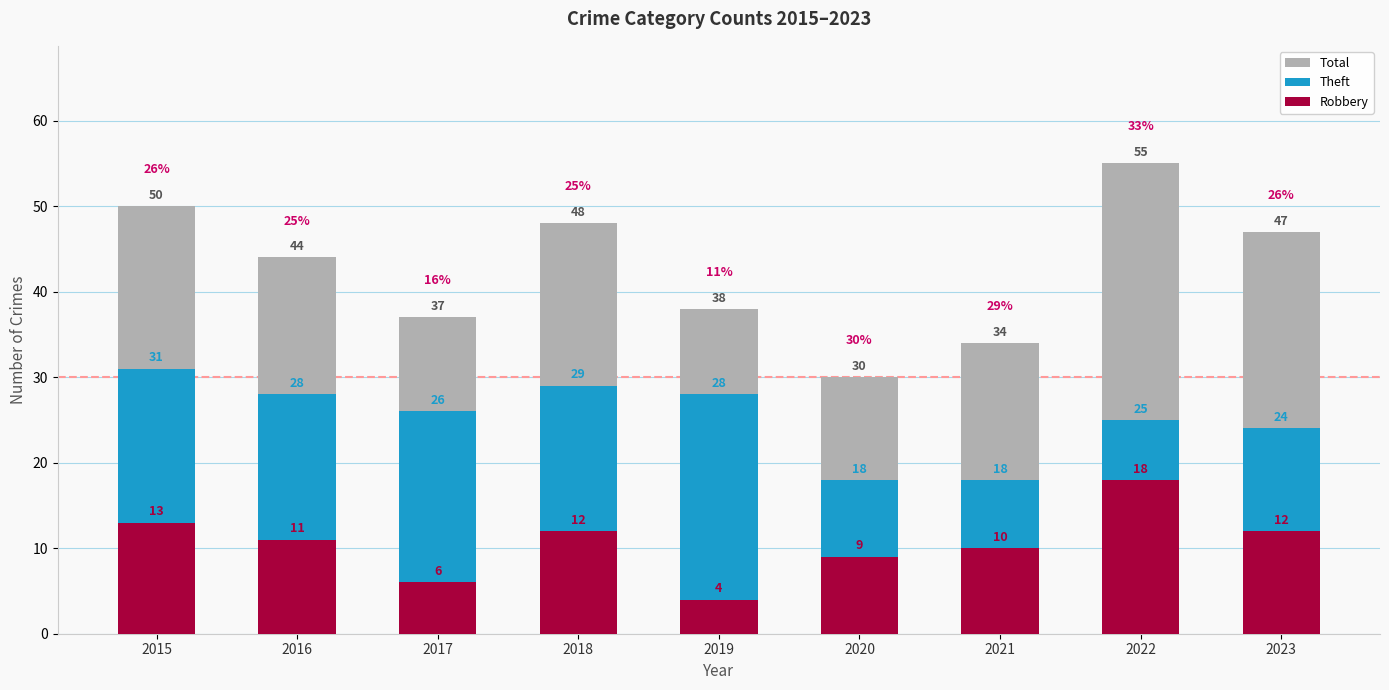

The Total series shows 68 at 2018. True or false?

False